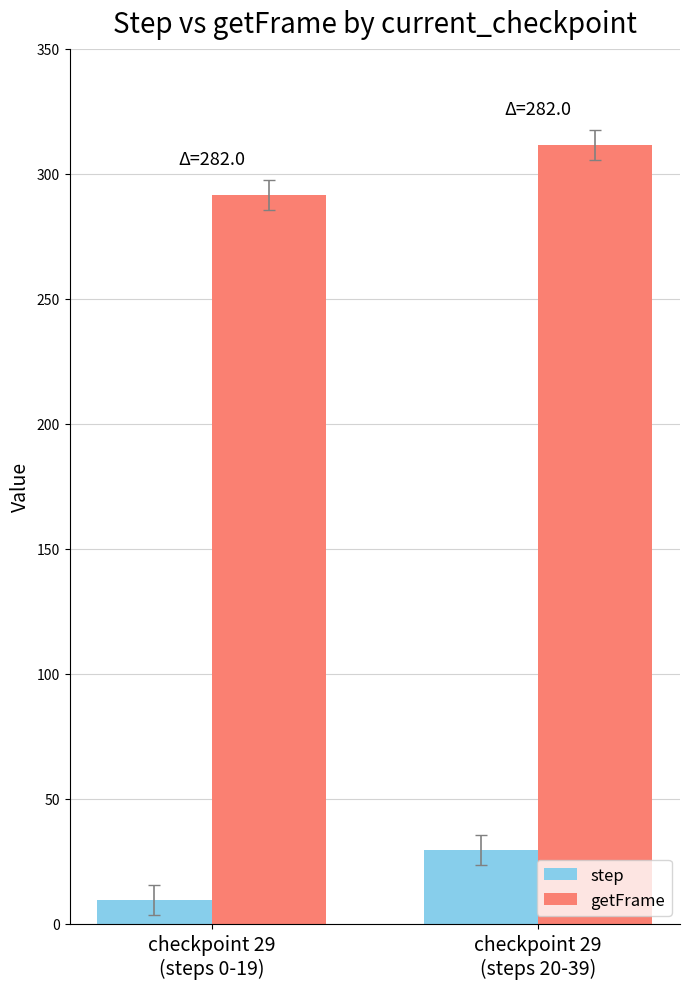

Rank the series by their average value, from lowest to highest.

step, getFrame